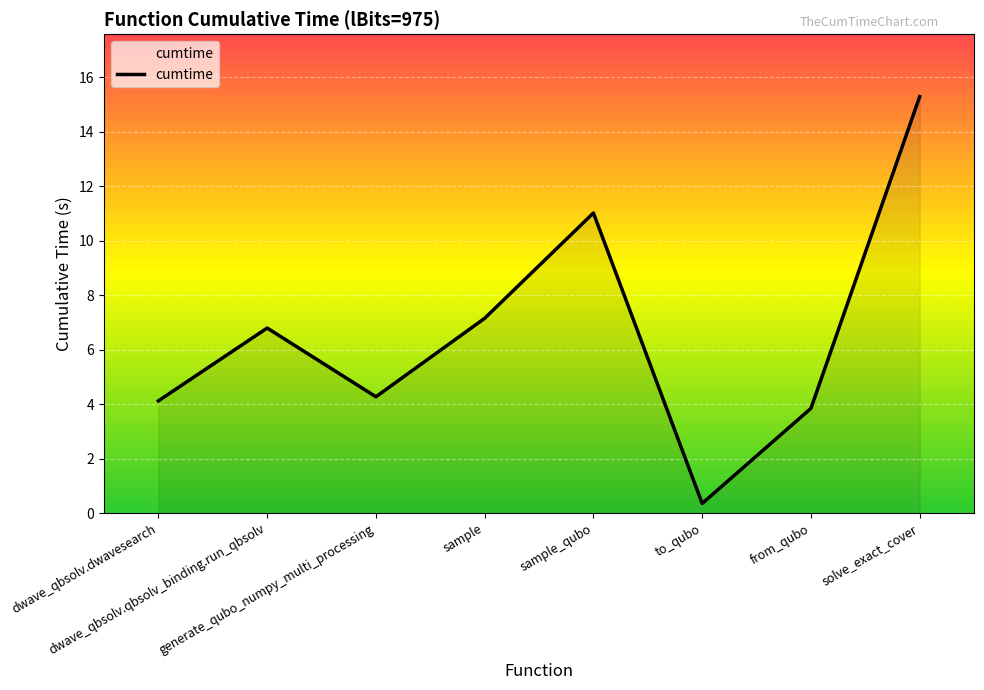

Does the chart have visible grid lines?

Yes